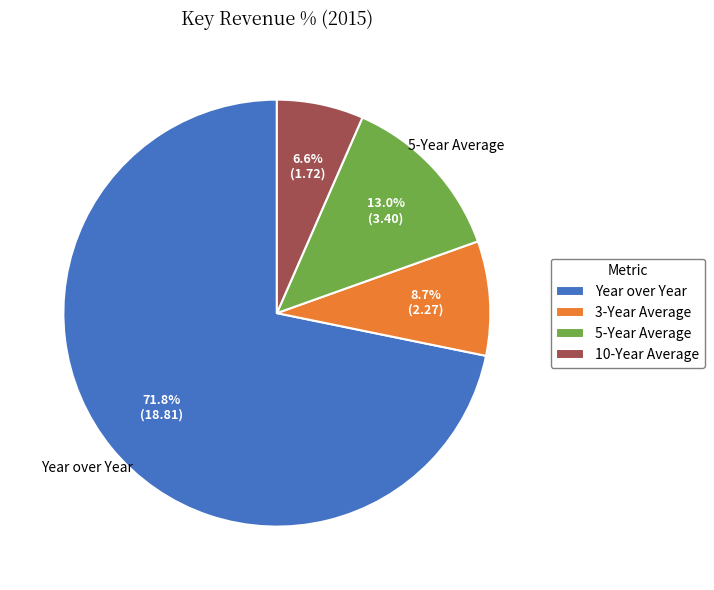

Is the sum of 10-Year Average and 5-Year Average greater than half?

No